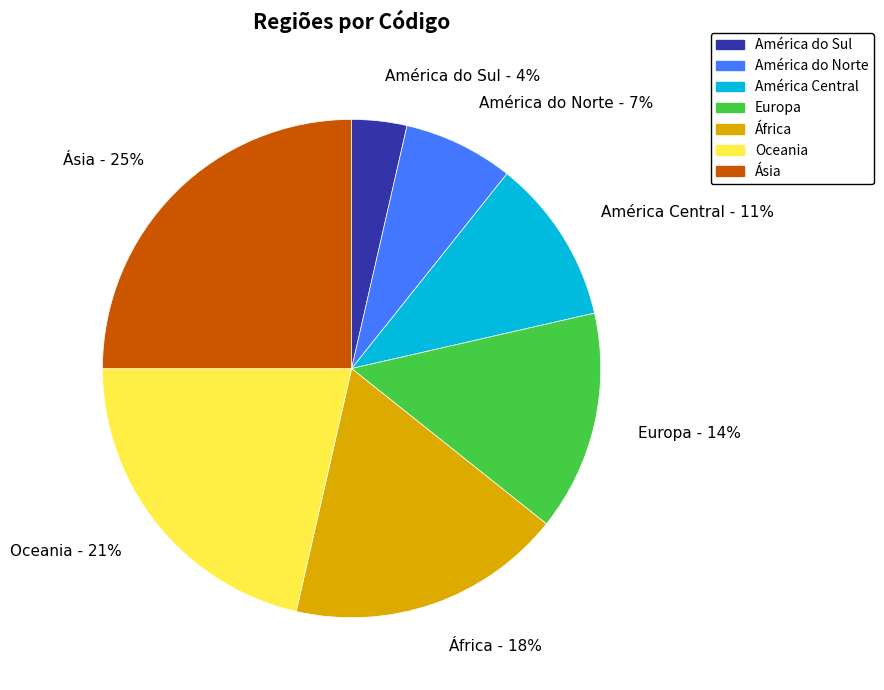

To the nearest percent, what is the difference between the largest and smallest slice percentages?

21%